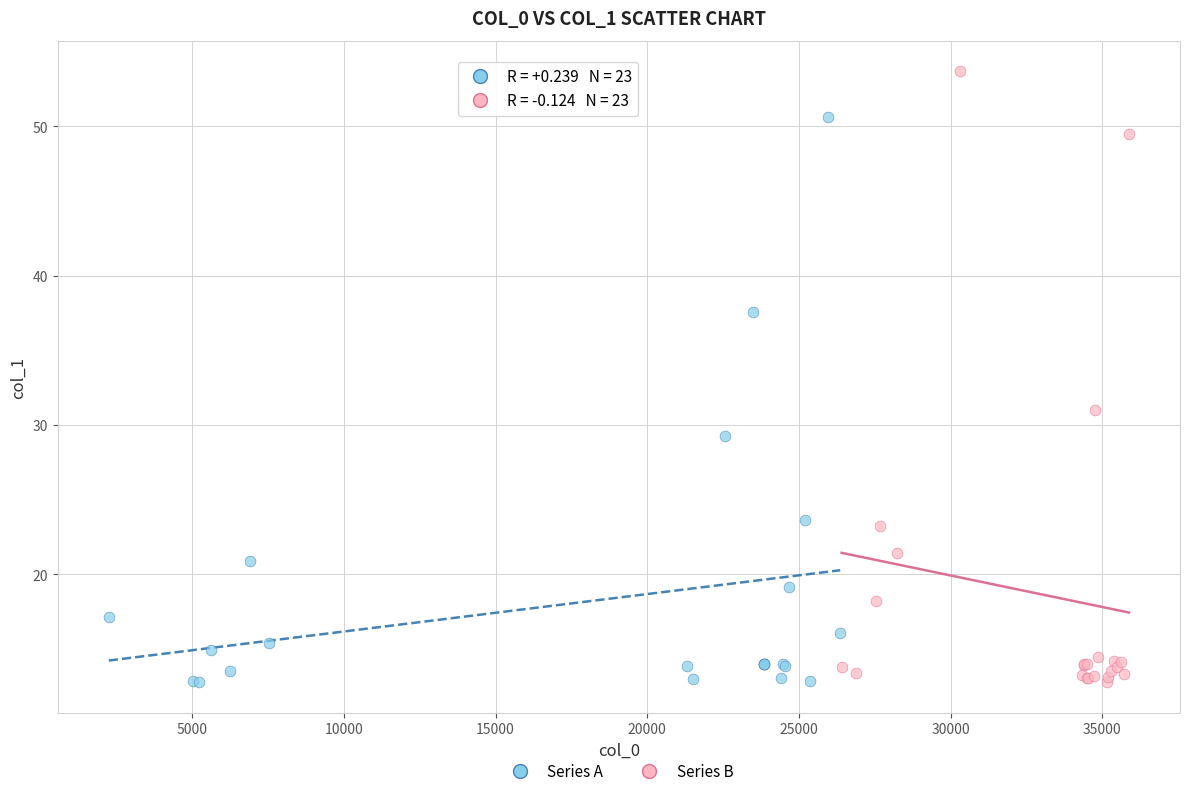

Which series has the largest Y range (max minus min)?

Series B